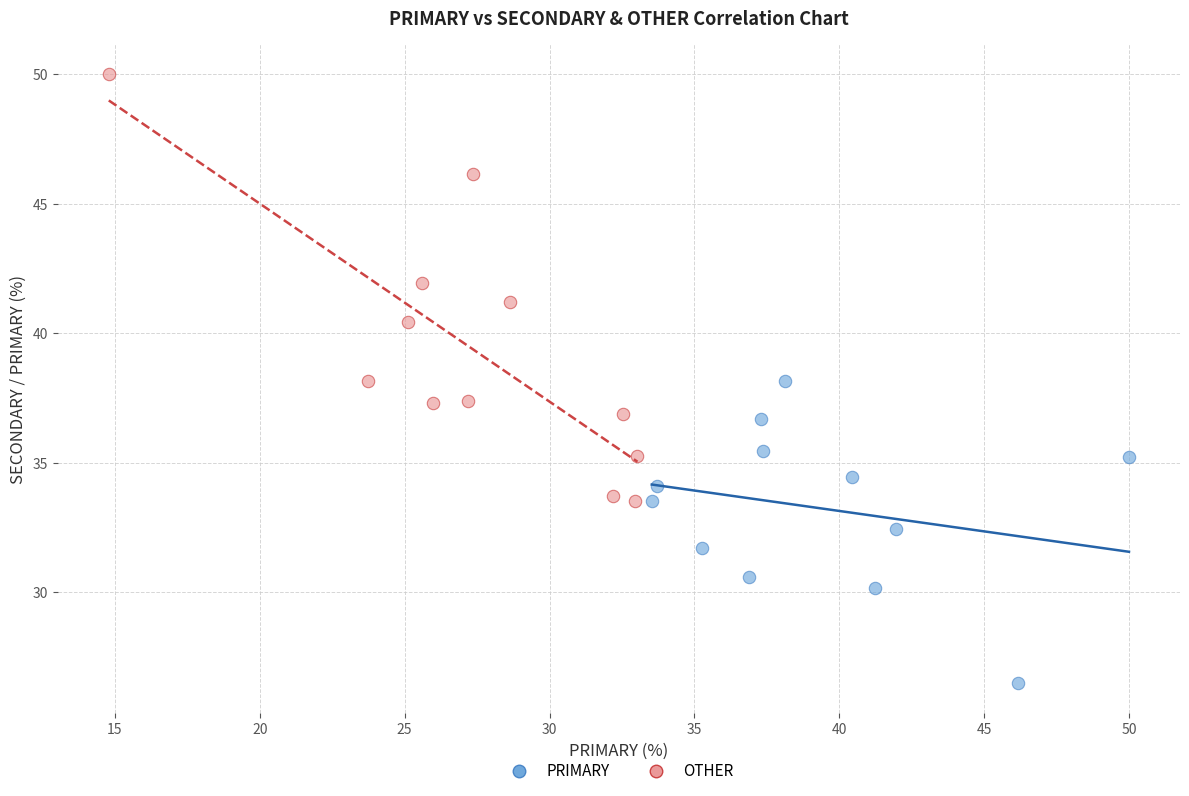

Which series has the widest spread of Y values?

OTHER